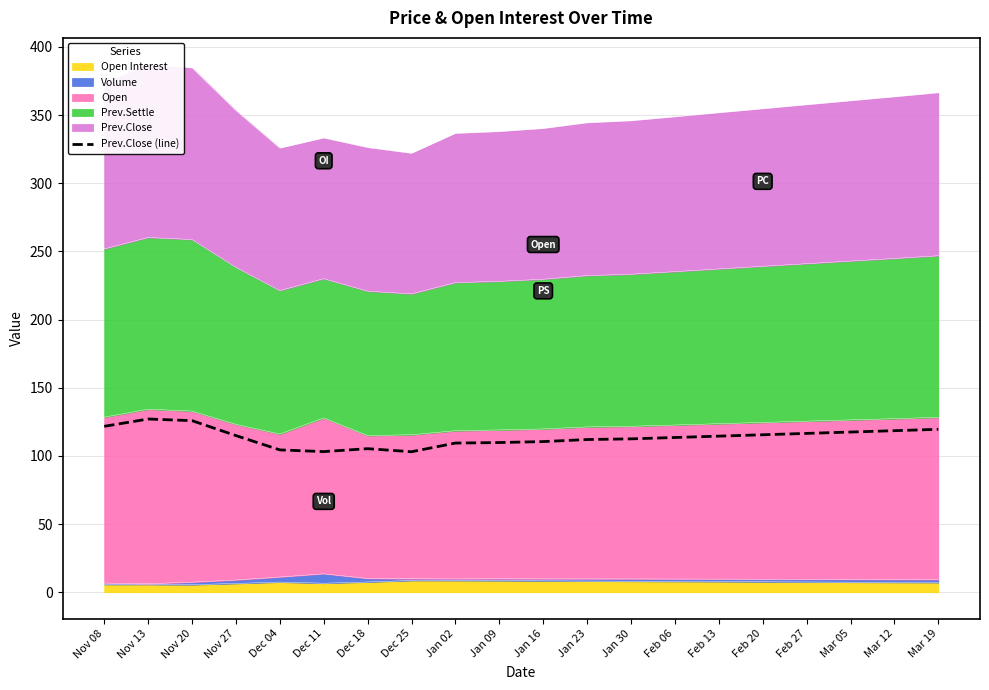

True or false: the data shows 113.5 at Feb 06.

True